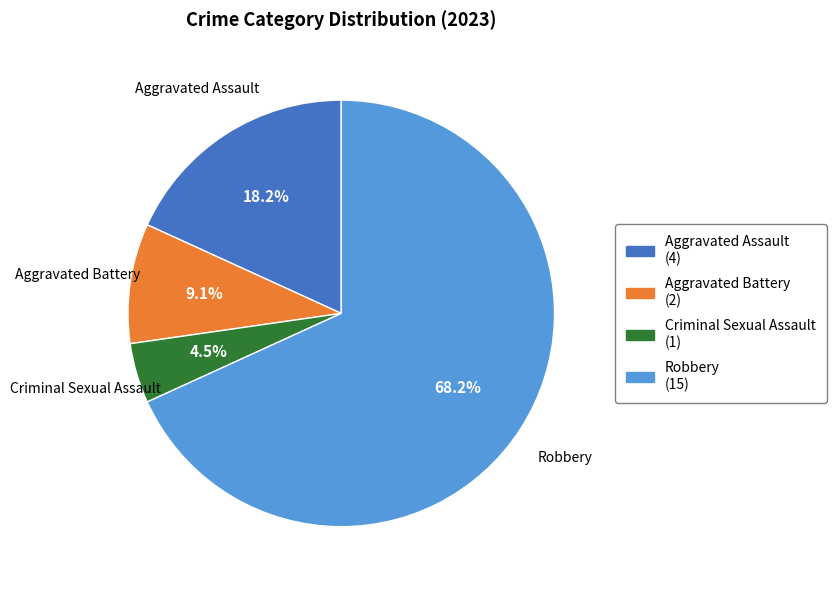

Which has a higher value, Aggravated Assault or Aggravated Battery?

Aggravated Assault